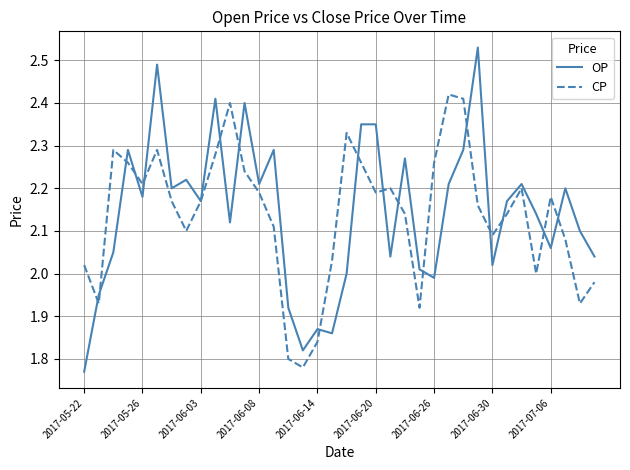

Rank the series by their maximum value, from highest to lowest.

OP, CP